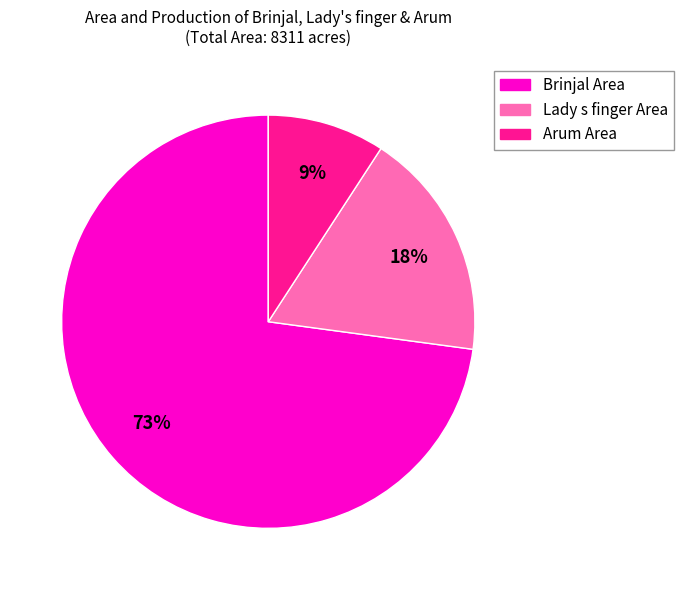

To the nearest percent, what is the average slice percentage?

33%